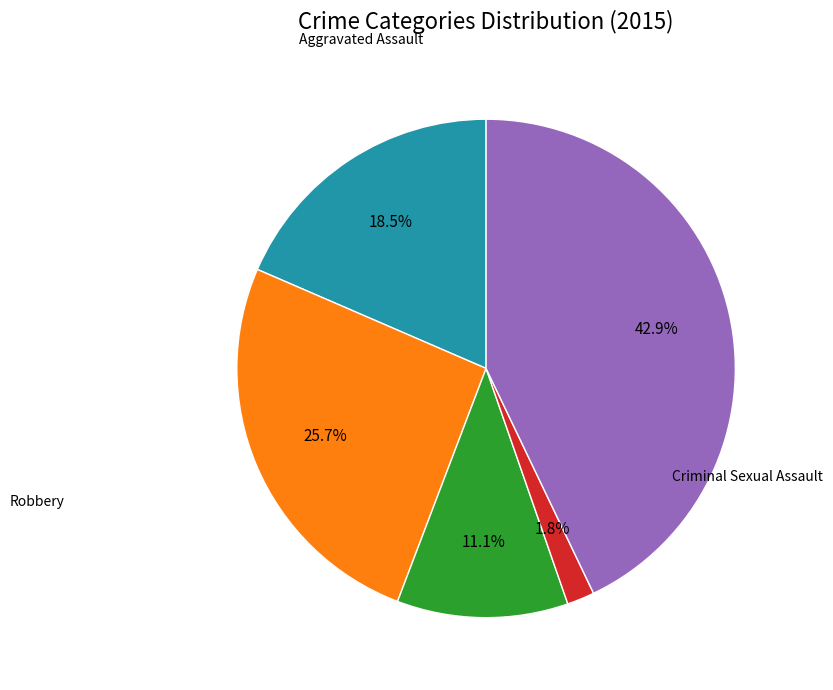

Does any single category account for the majority?

No